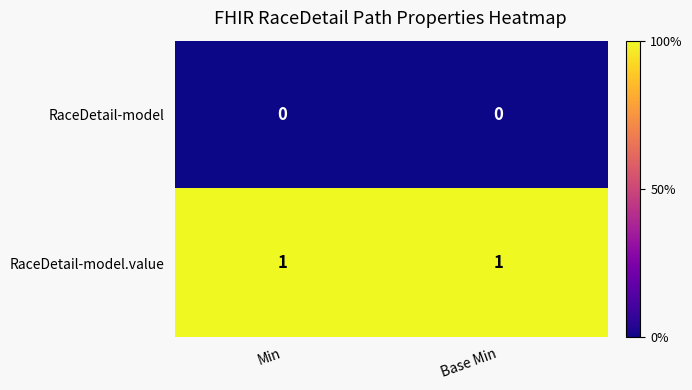

The value of RaceDetail-model at Base Min is 0. True or false?

True